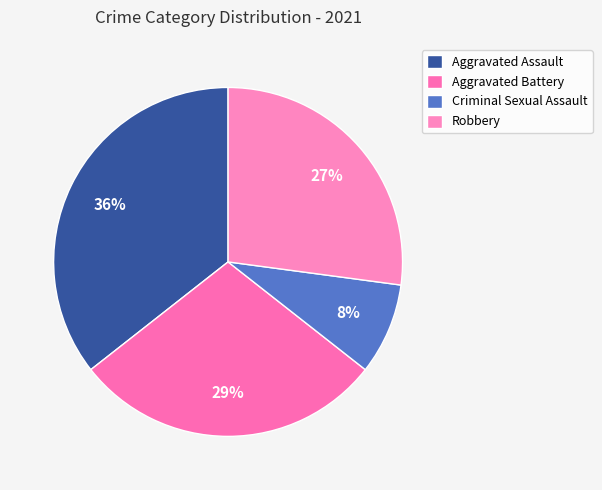

Approximately how many times larger is the value at Robbery compared to Aggravated Assault?

0.8